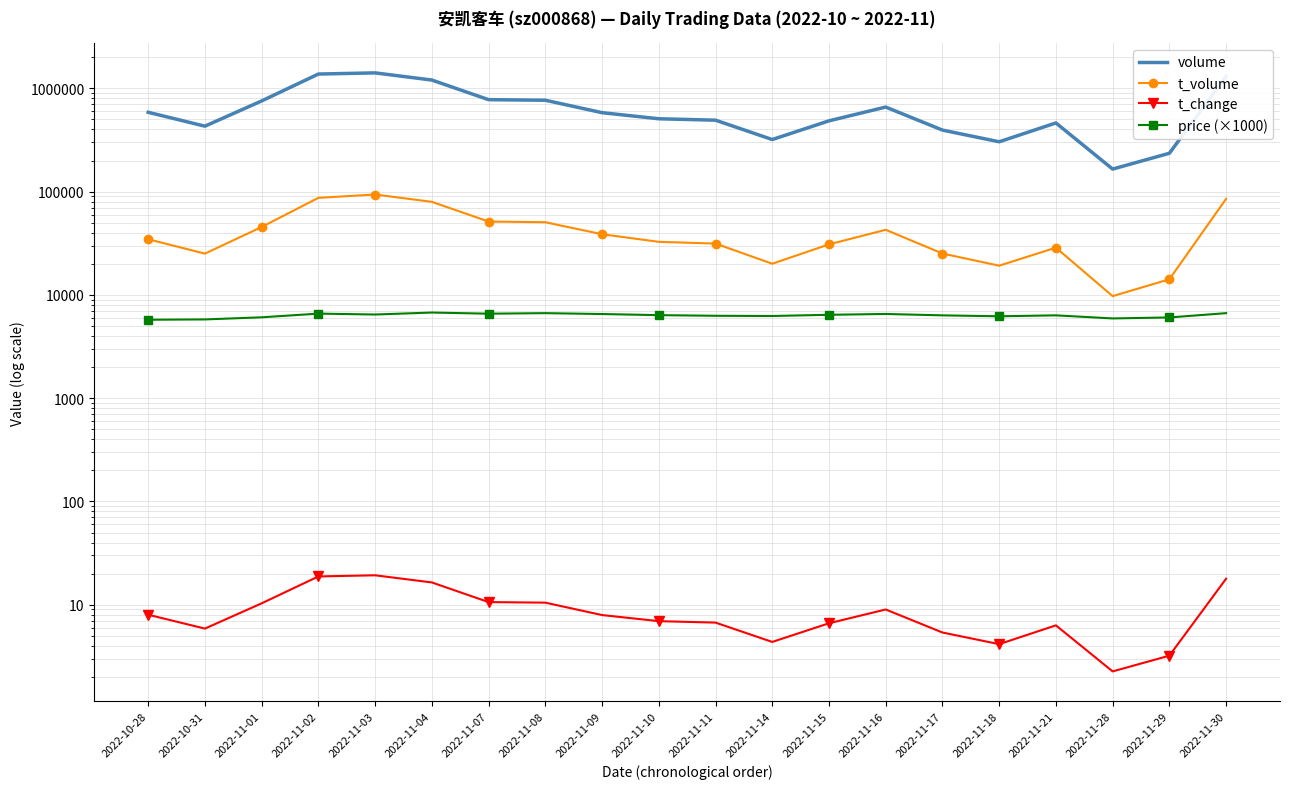

At how many categories does at least one series exceed 613957?

8